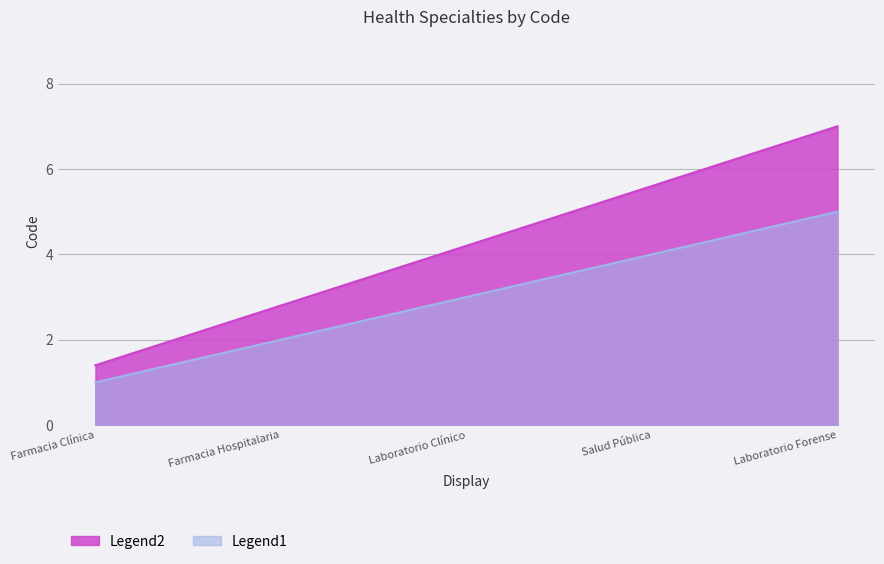

Where is the data nearest to the value 3?

Laboratorio Clínico